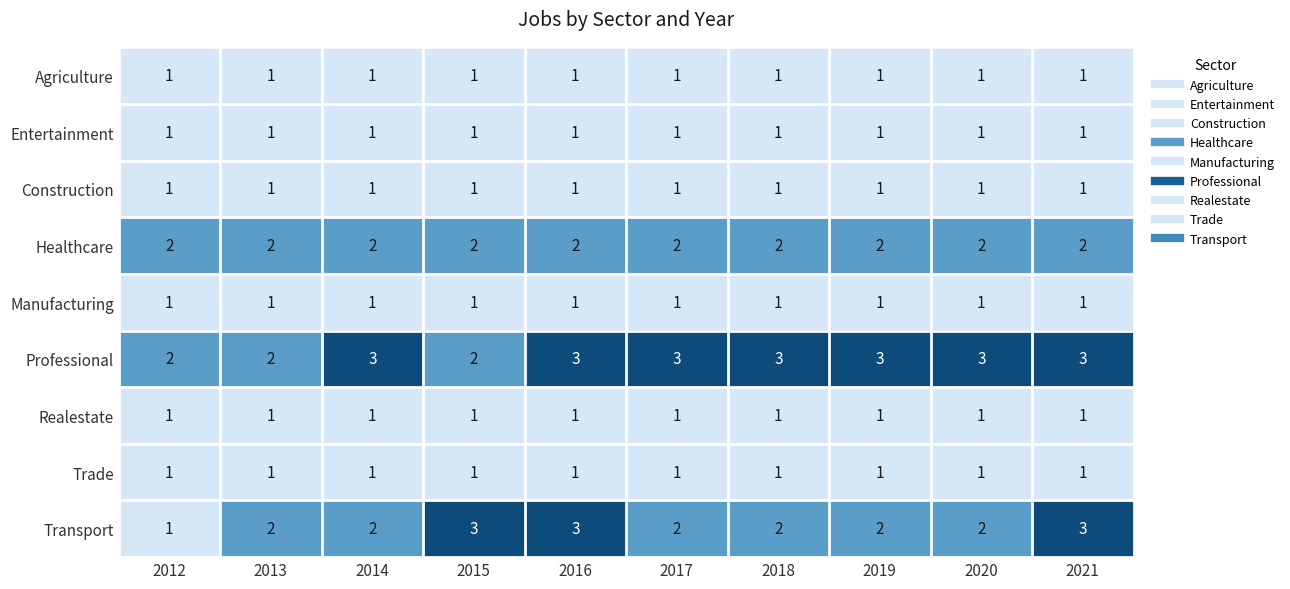

Which category has the lowest value in the Transport series?

2012